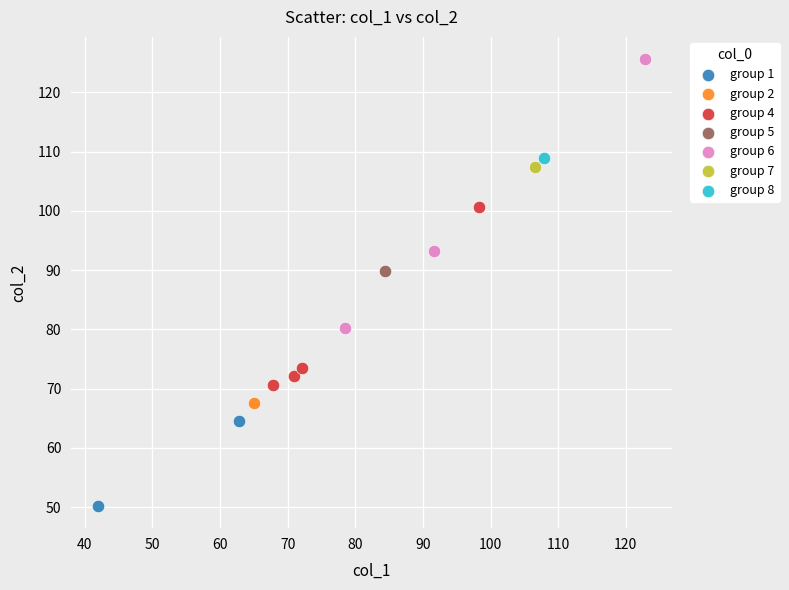

What are all the series names shown in the legend?

group 1, group 2, group 4, group 5, group 6, group 7, group 8